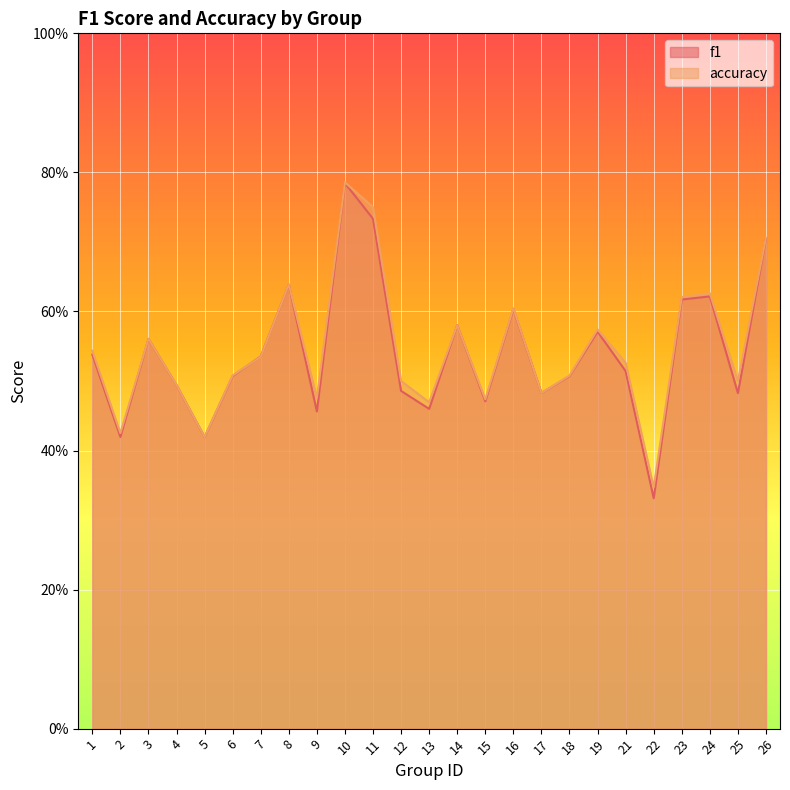

How many accuracy values are between 0 and 1?

25